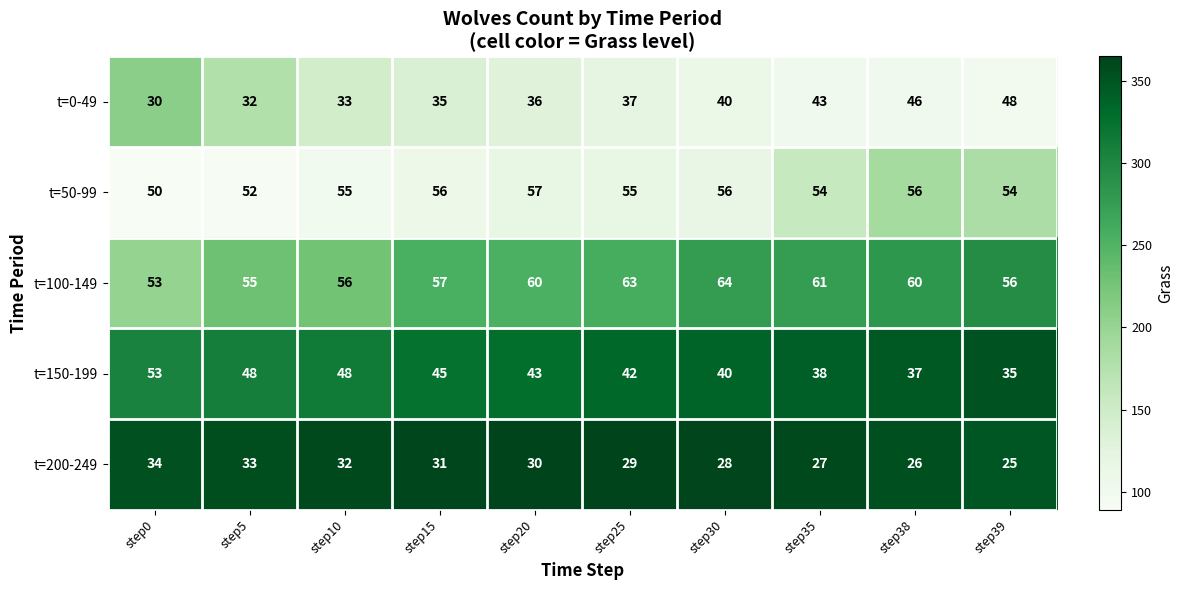

At which label is t=0-49 closest to 39?

step30